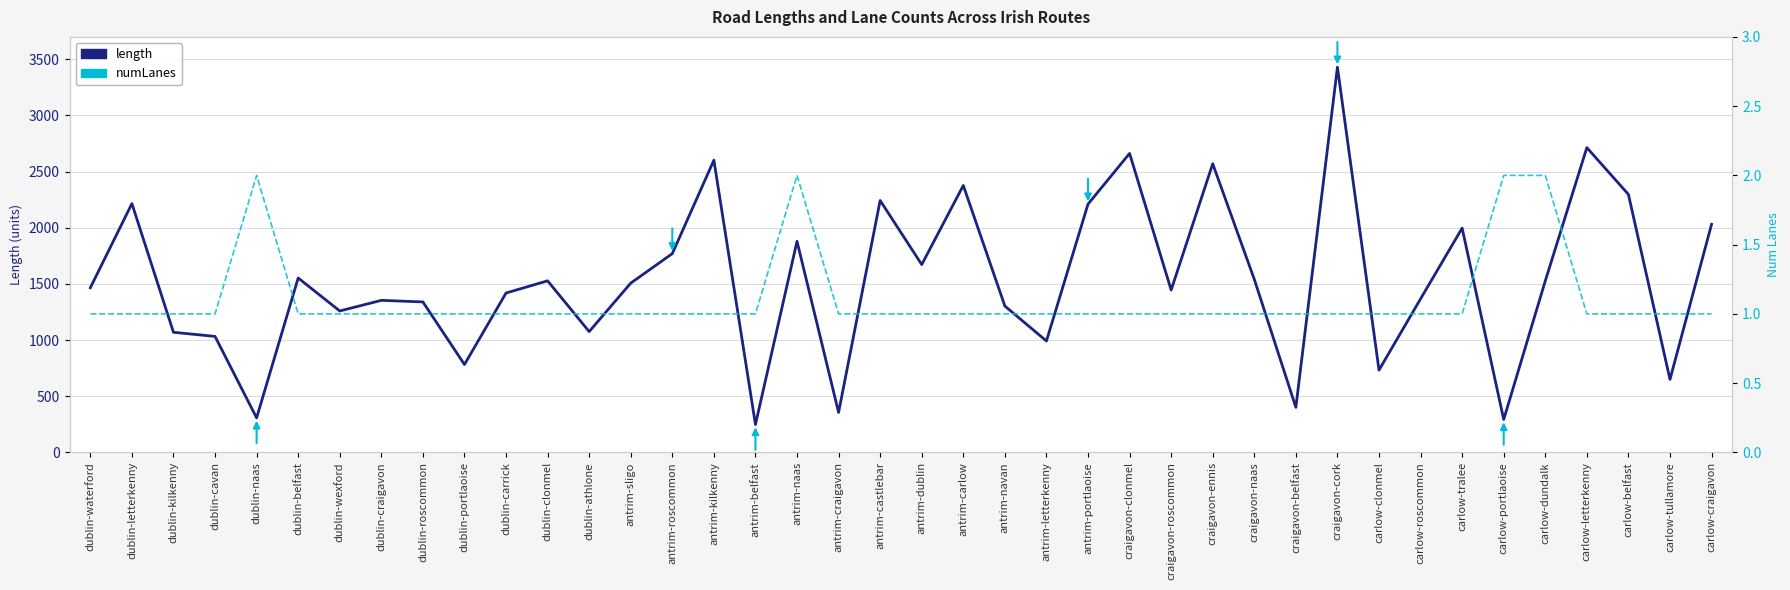

Does the chart have visible grid lines?

Yes